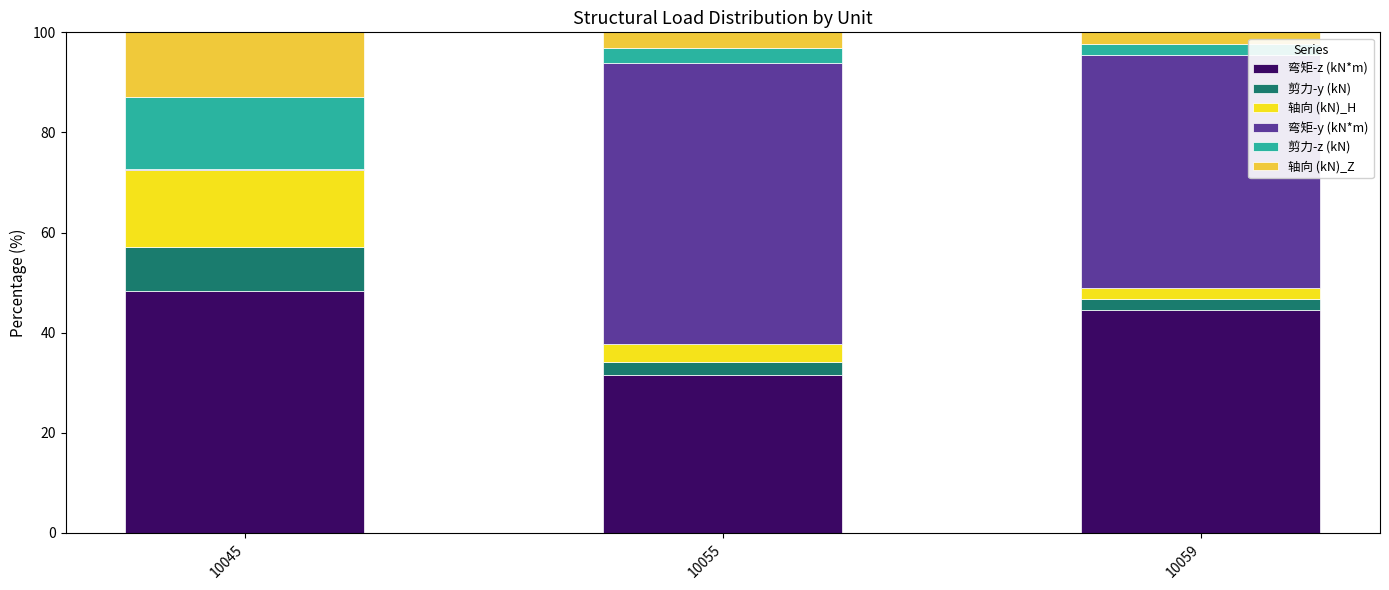

True or false: 弯矩-z (kN*m) has a value of 15.9 at 10045.

False